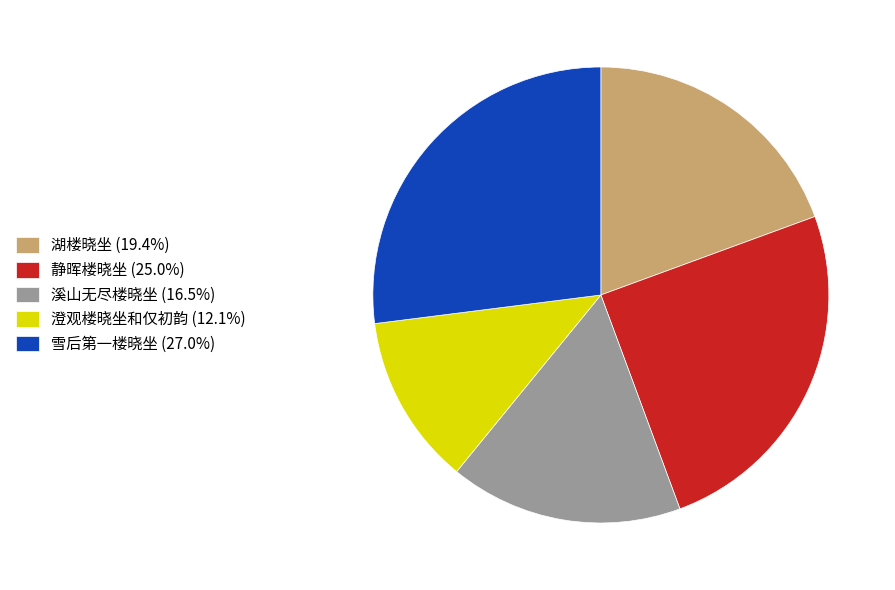

Approximately how many times larger is the value at 湖楼晓坐 (19.4%) compared to 雪后第一楼晓坐 (27.0%)?

0.7